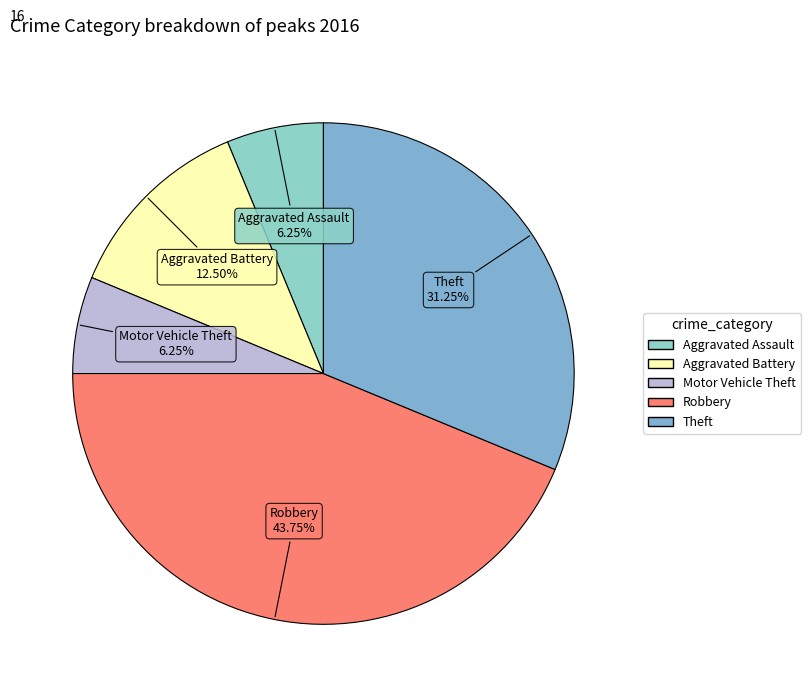

Between Robbery and Aggravated Battery, which is larger?

Robbery